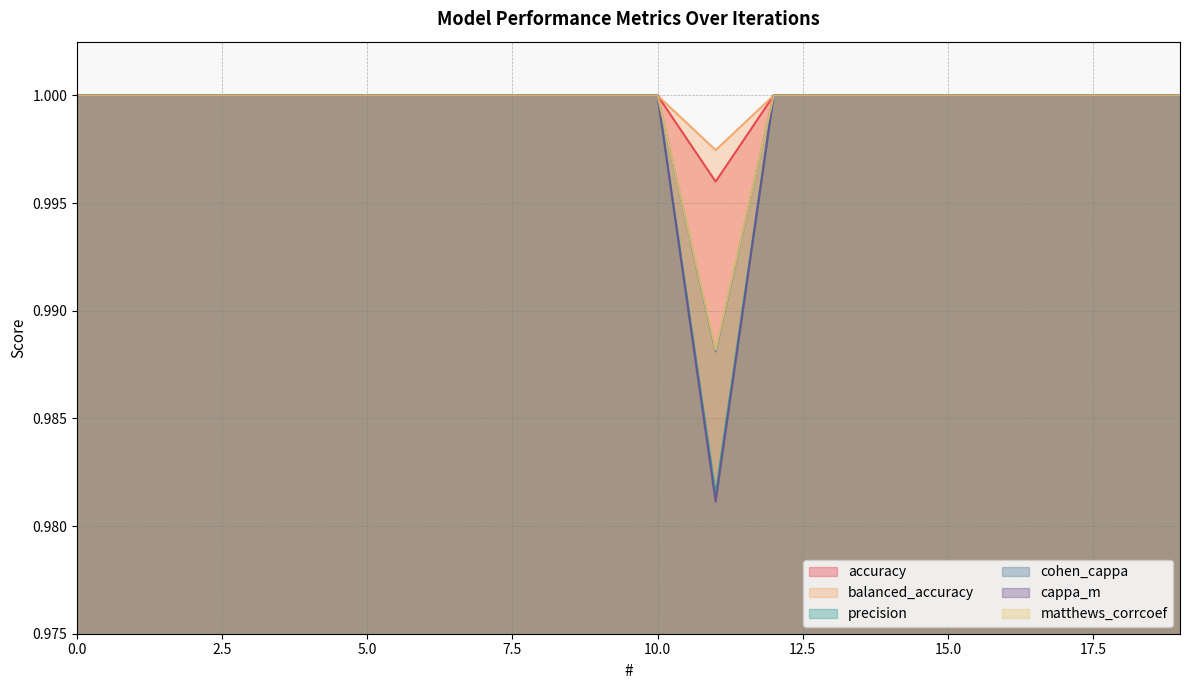

Which series has the widest spread of values?

cappa_m